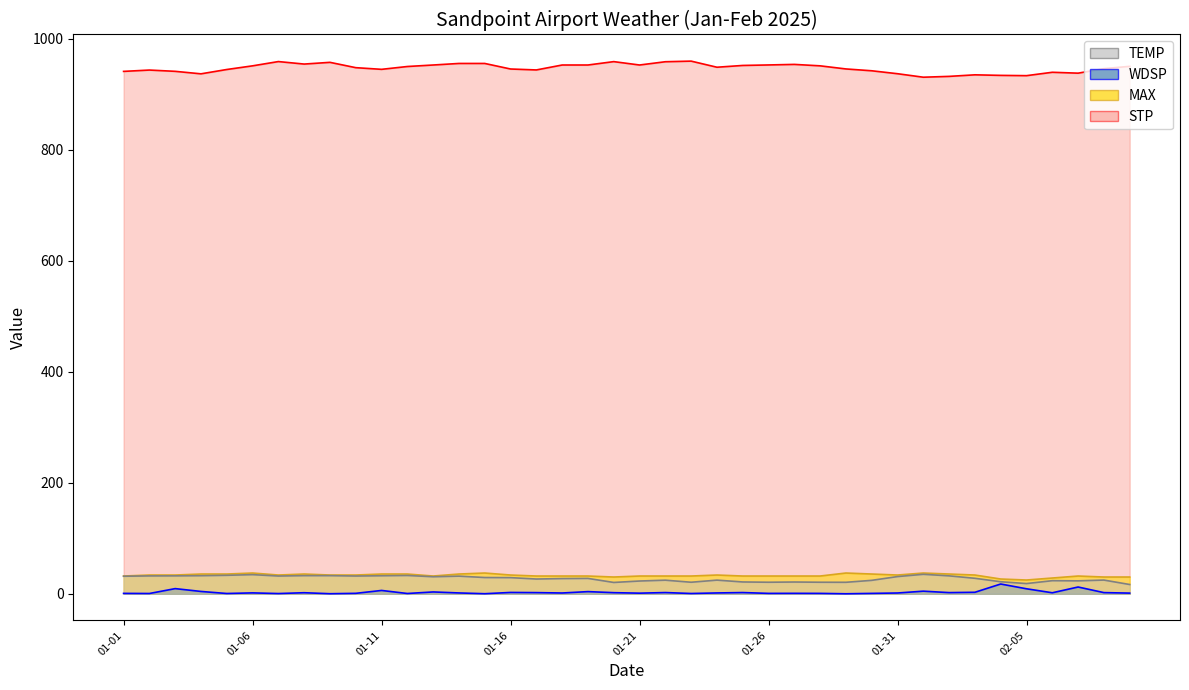

How many distinct data groups are displayed?

4